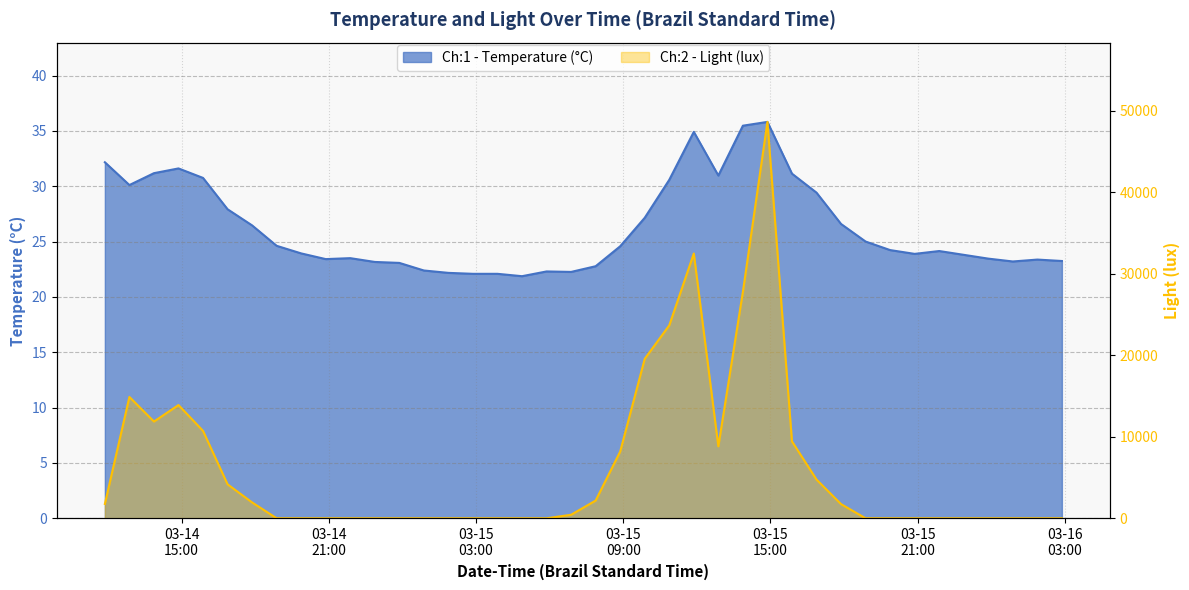

Between 2024-03-15 01:52:28 and 2024-03-14 17:52:28, which is larger?

2024-03-14 17:52:28